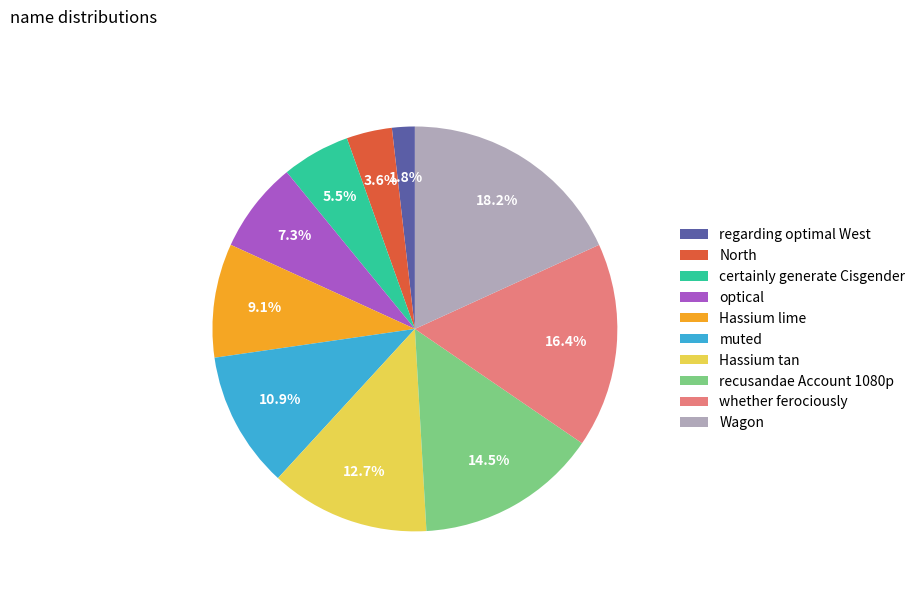

Which slice is the largest?

Wagon